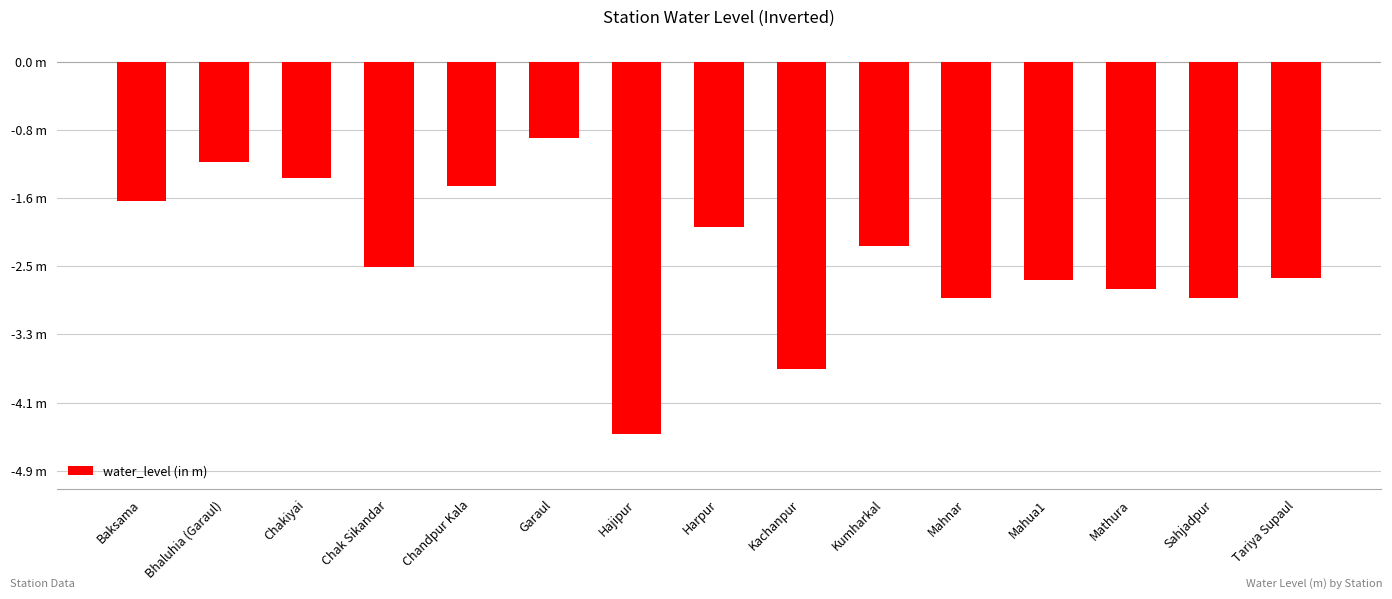

Does the chart contain any negative values?

Yes